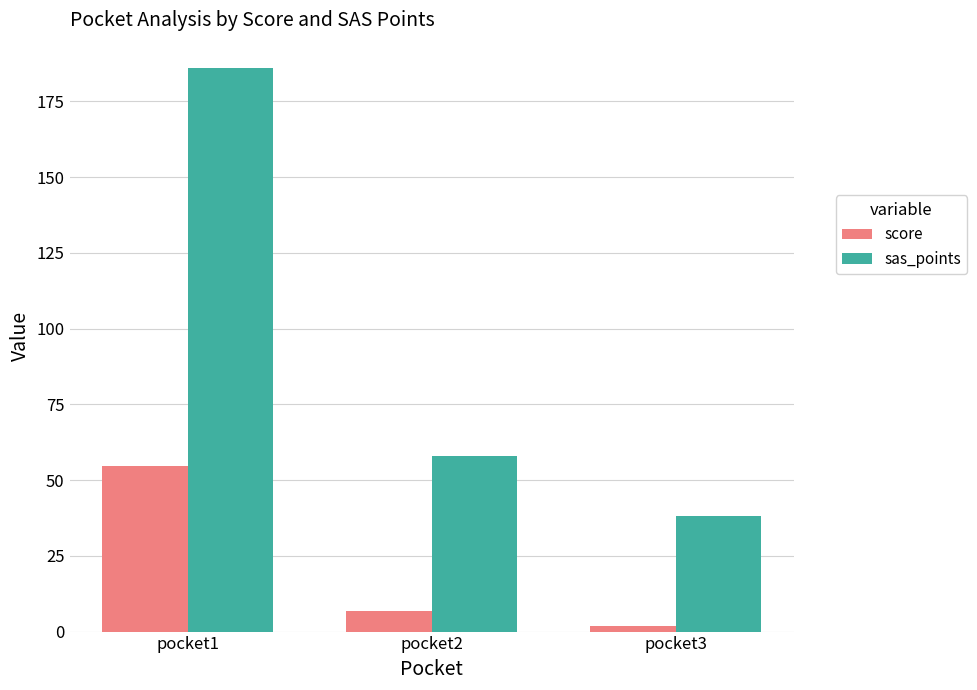

What is the value of the score bar at the 2nd from the left?

6.8